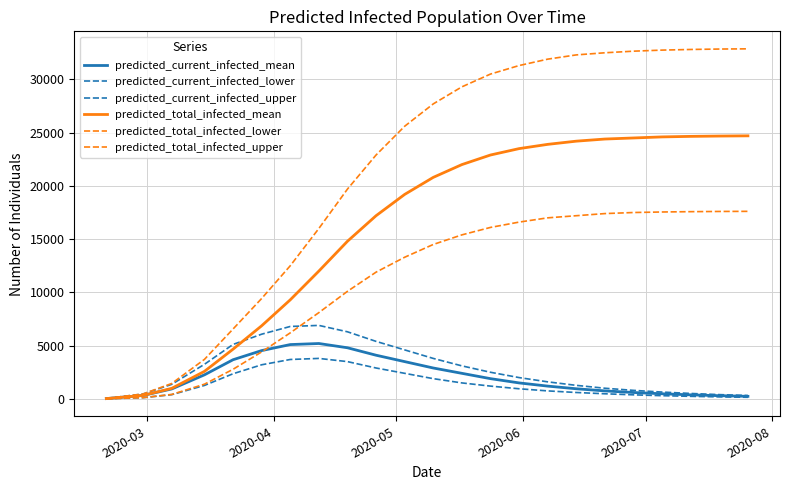

How many lines are shown in the chart?

6